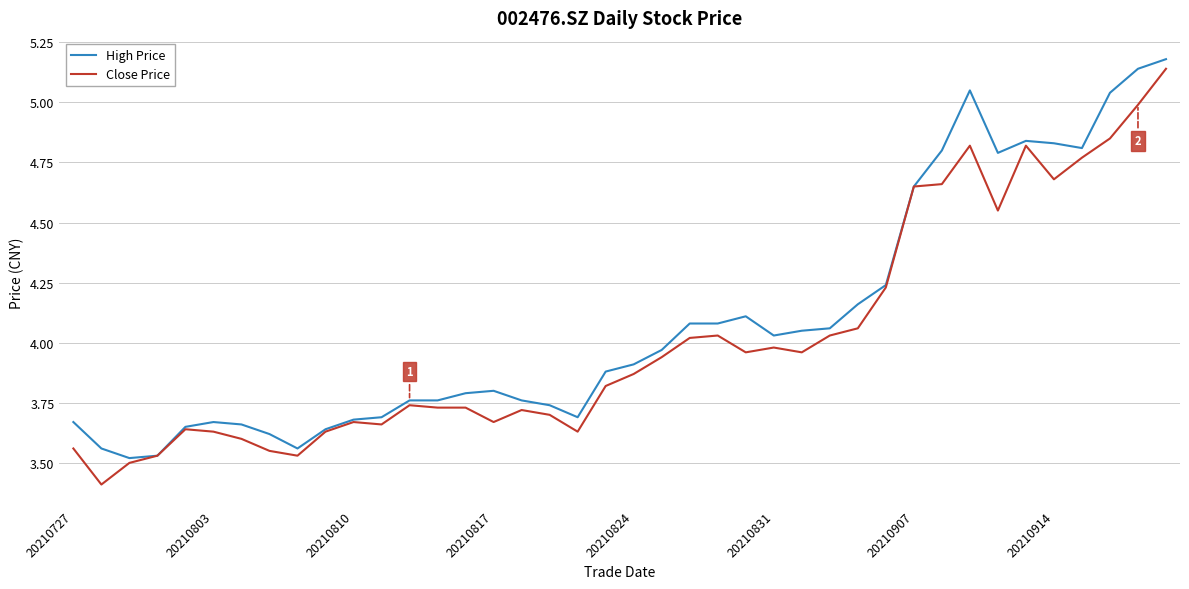

What is the smallest value displayed?

3.4